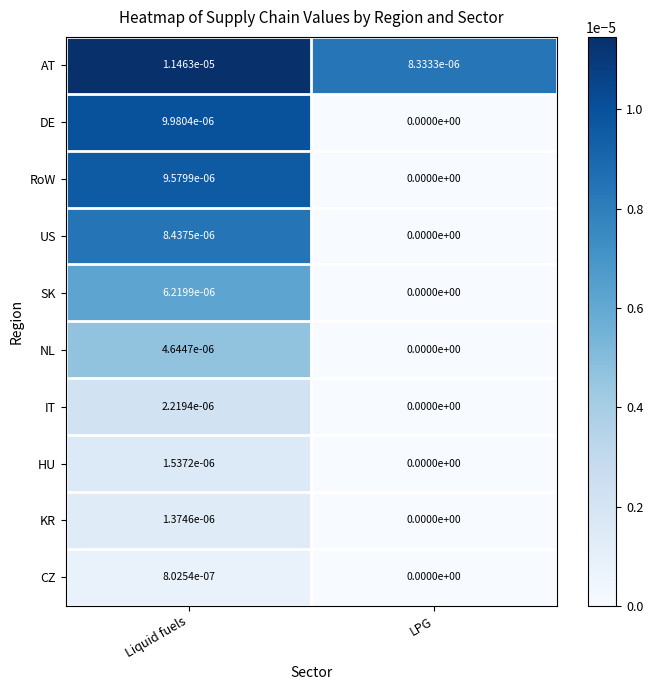

Count the number of categories in the chart.

2